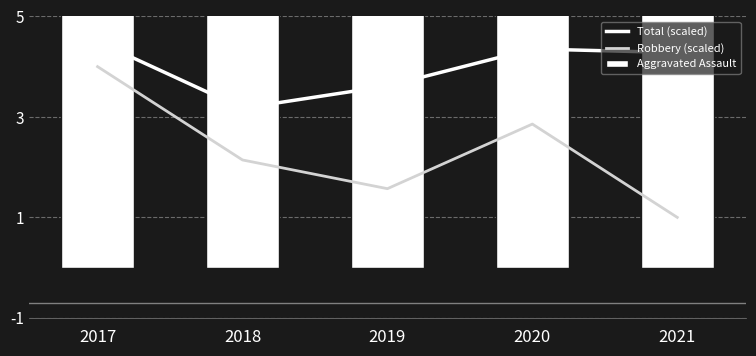

Count the number of categories in the chart.

5